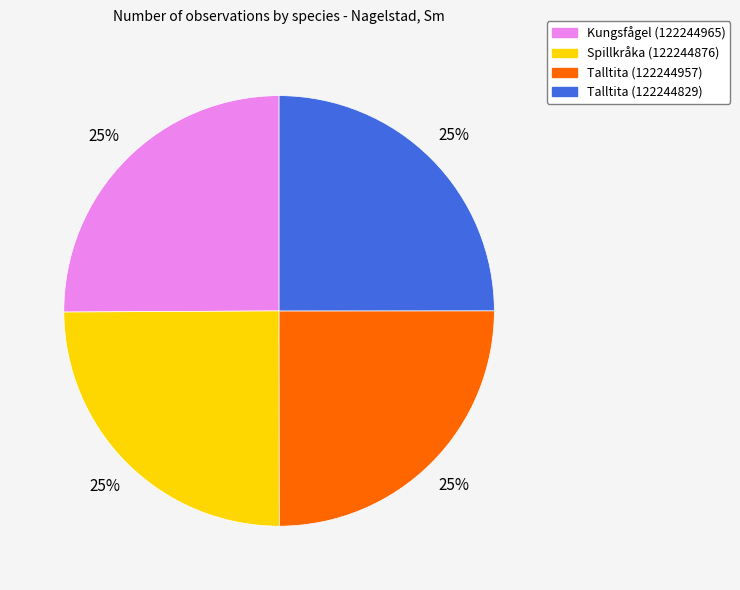

Is there a majority slice in this chart?

No